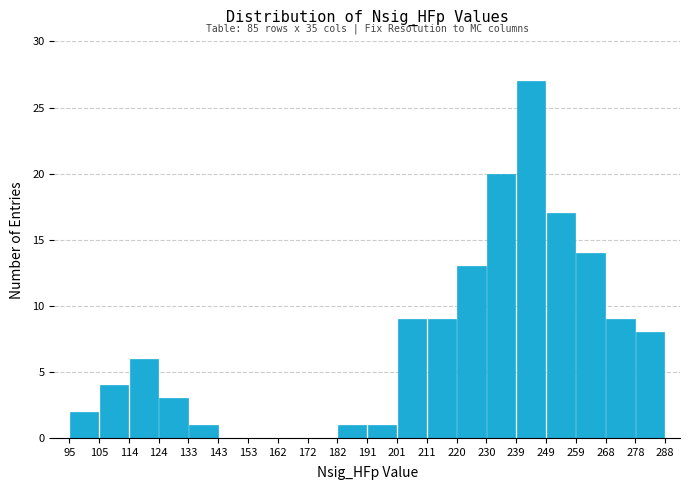

Which range on the x-axis has the tallest bar?

239 to 249